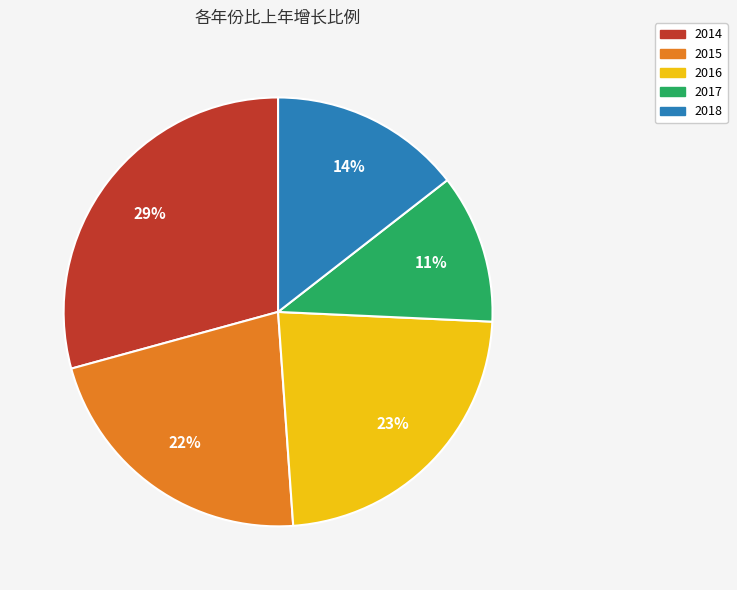

Rank the categories by value from highest to lowest.

2014, 2016, 2015, 2018, 2017